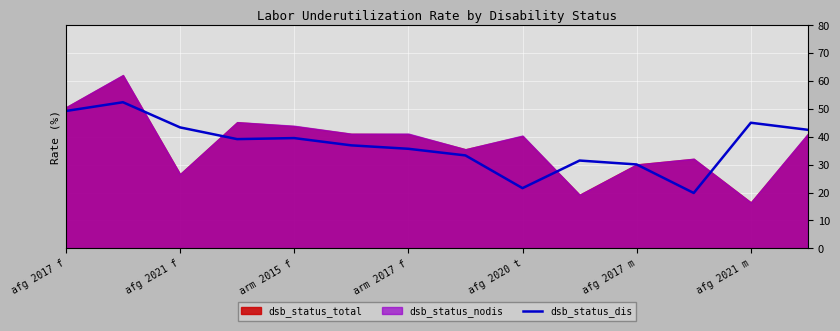

What is the minimum value for dsb_status_dis?

19.9